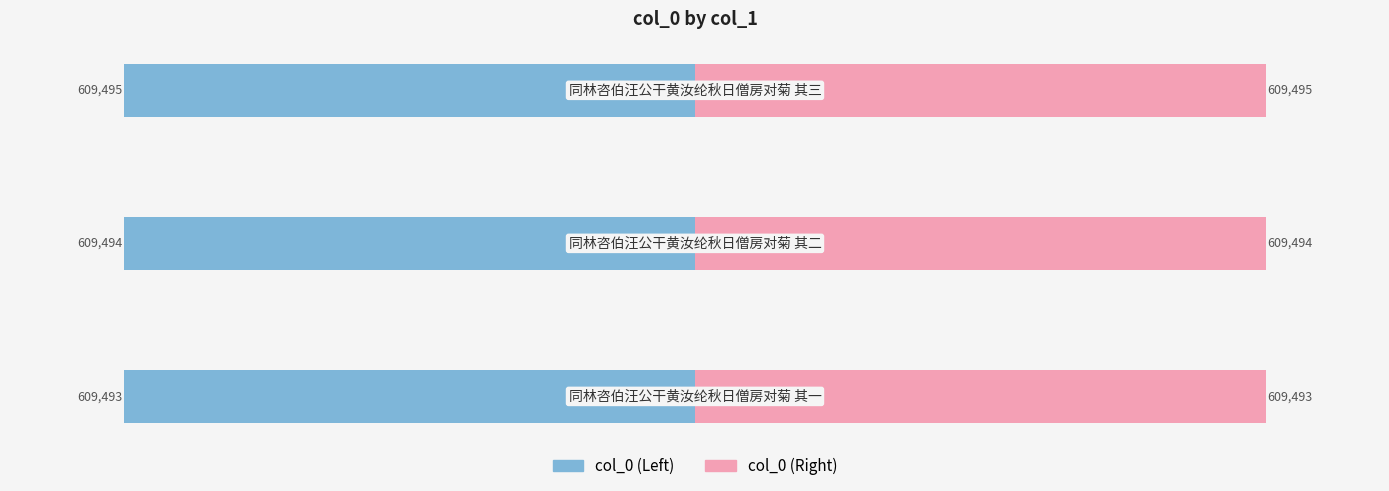

How many bars are there in each group?

2